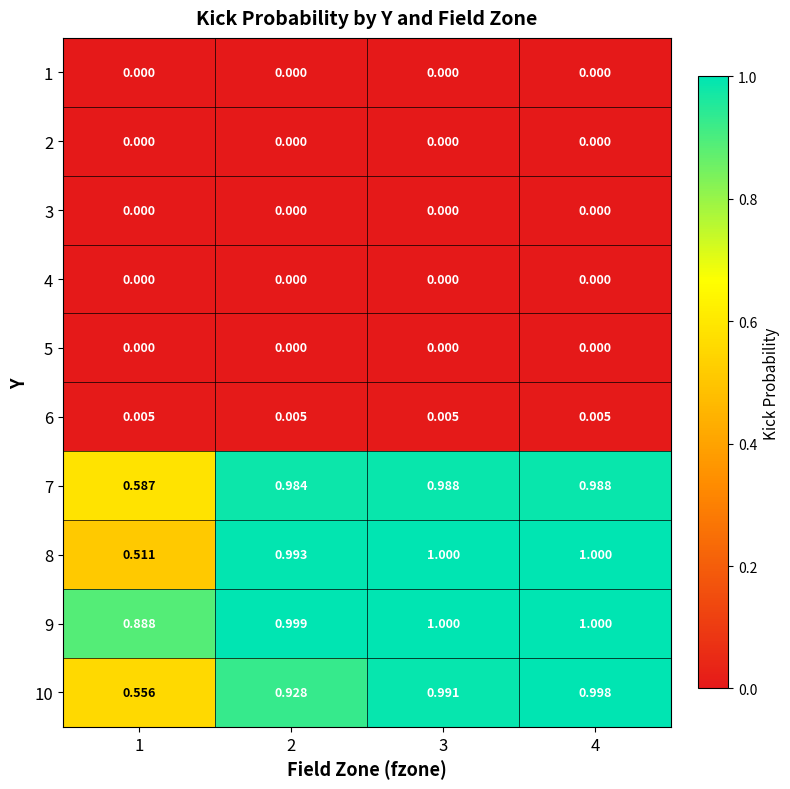

Is the value of 10 at 2 greater than the value of 7 at 4?

No